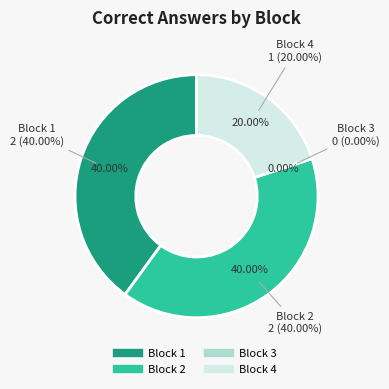

Is there any slice that represents more than half of the pie?

No